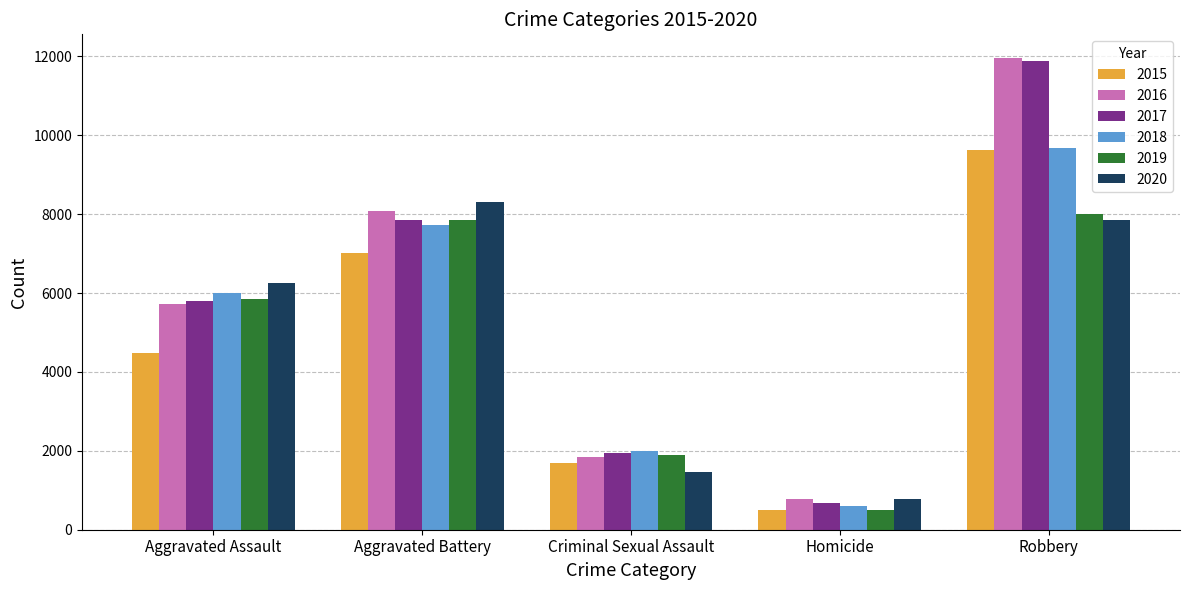

Reading right to left, list all the values displayed in this chart.

2015: Robbery=9638	Homicide=496	Criminal Sexual Assault=1680	Aggravated Battery=7018	Aggravated Assault=4480
2016: Robbery=11960	Homicide=786	Criminal Sexual Assault=1831	Aggravated Battery=8085	Aggravated Assault=5712
2017: Robbery=11880	Homicide=672	Criminal Sexual Assault=1957	Aggravated Battery=7845	Aggravated Assault=5793
2018: Robbery=9680	Homicide=589	Criminal Sexual Assault=1998	Aggravated Battery=7734	Aggravated Assault=6001
2019: Robbery=7994	Homicide=498	Criminal Sexual Assault=1888	Aggravated Battery=7857	Aggravated Assault=5841
2020: Robbery=7855	Homicide=787	Criminal Sexual Assault=1467	Aggravated Battery=8319	Aggravated Assault=6263